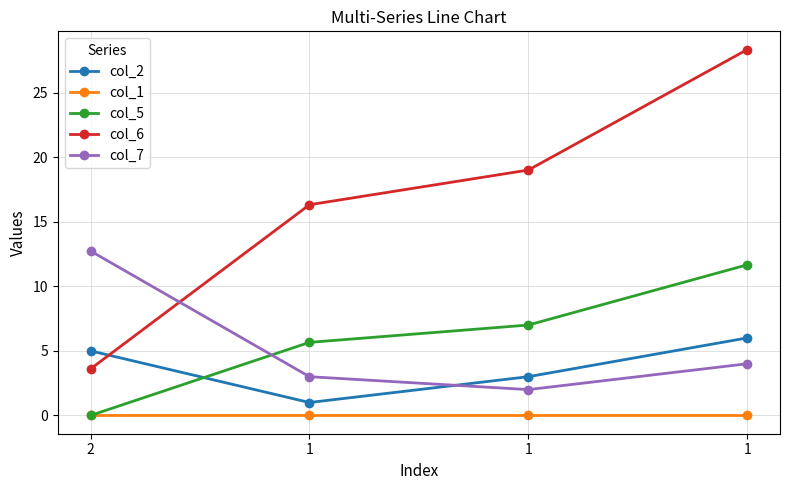

Which series ends up on top after the final intersection of col_7 and col_6?

col_6